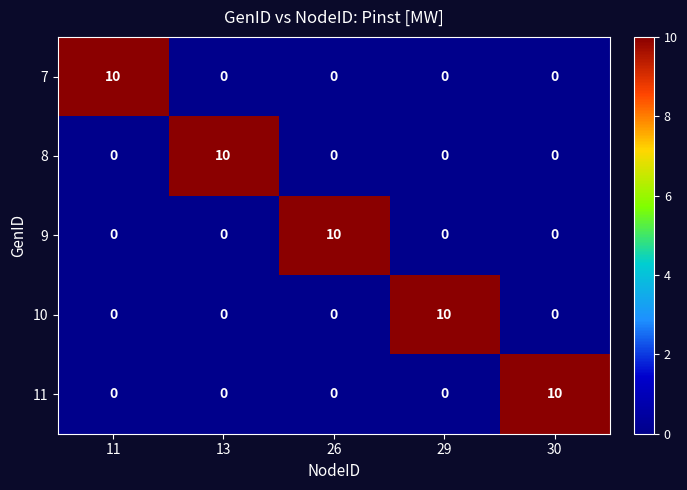

Reading left to right, extract all data points from this chart.

7: 11=10	13=0	26=0	29=0	30=0
8: 11=0	13=10	26=0	29=0	30=0
9: 11=0	13=0	26=10	29=0	30=0
10: 11=0	13=0	26=0	29=10	30=0
11: 11=0	13=0	26=0	29=0	30=10